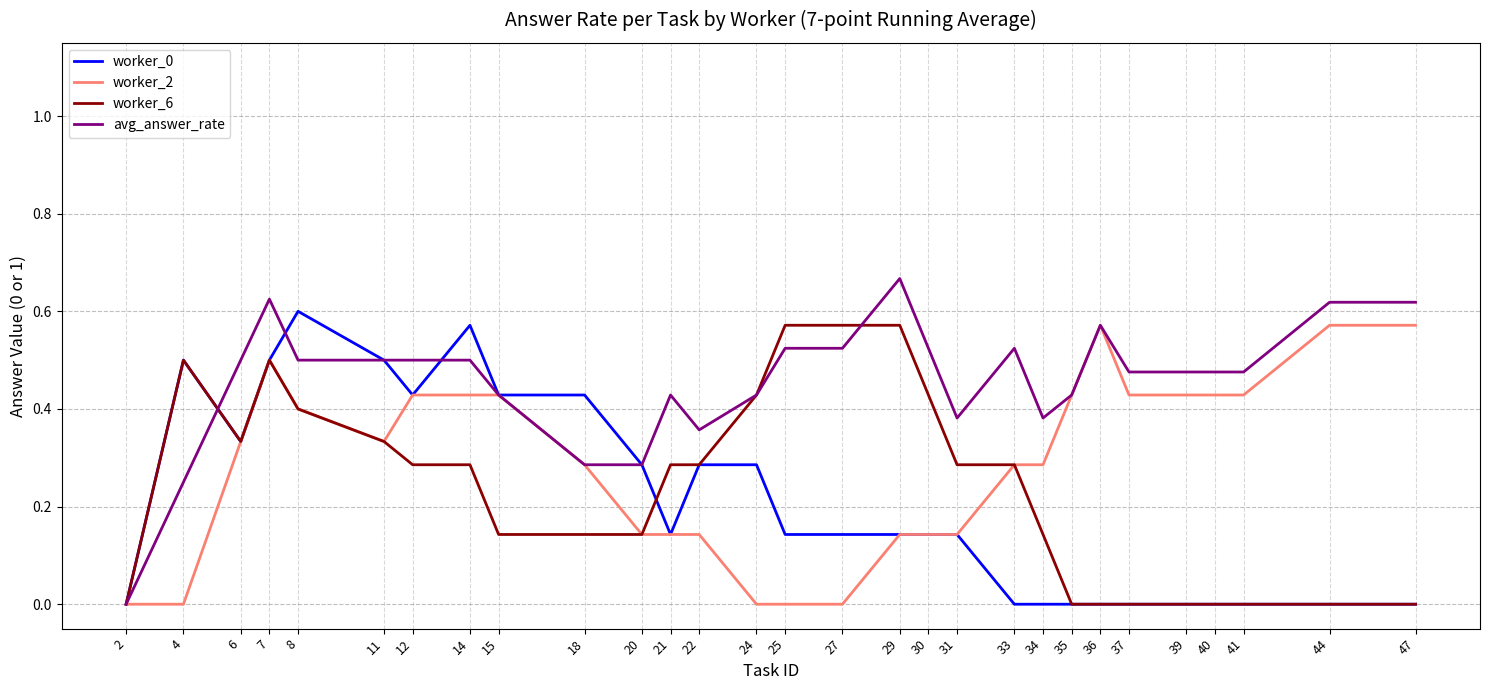

Between 8 and 20, which series saw the biggest shift?

worker_0